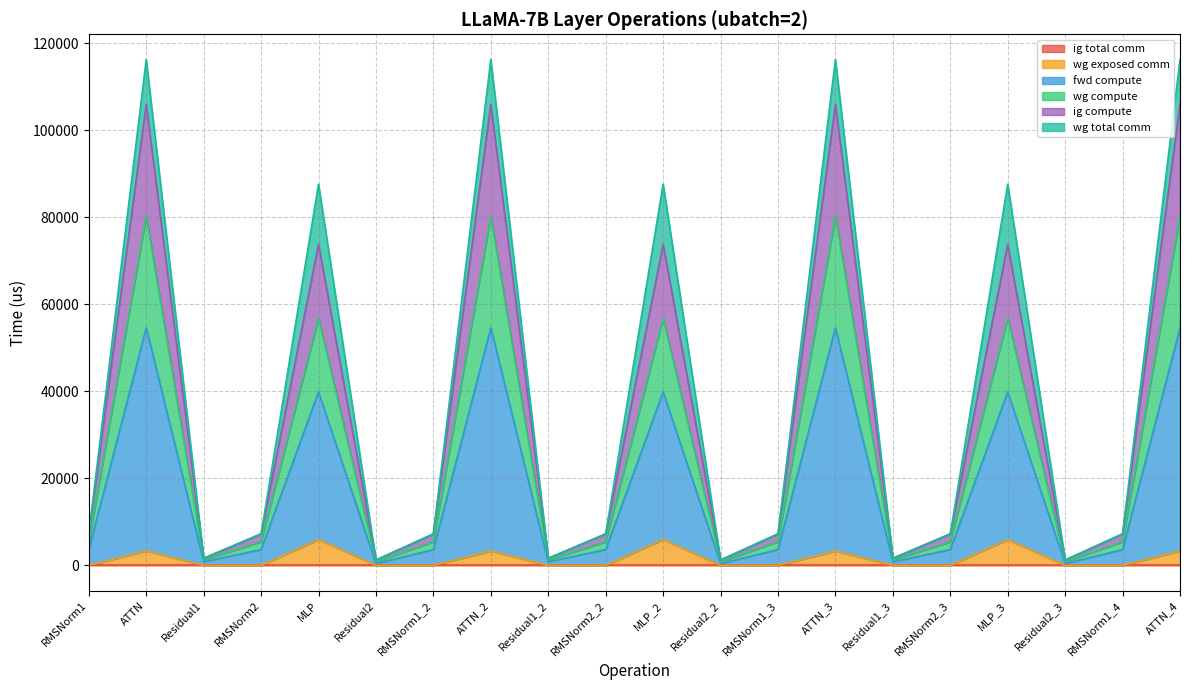

True or false: wg exposed comm has a value of 3297.8 at ATTN.

True